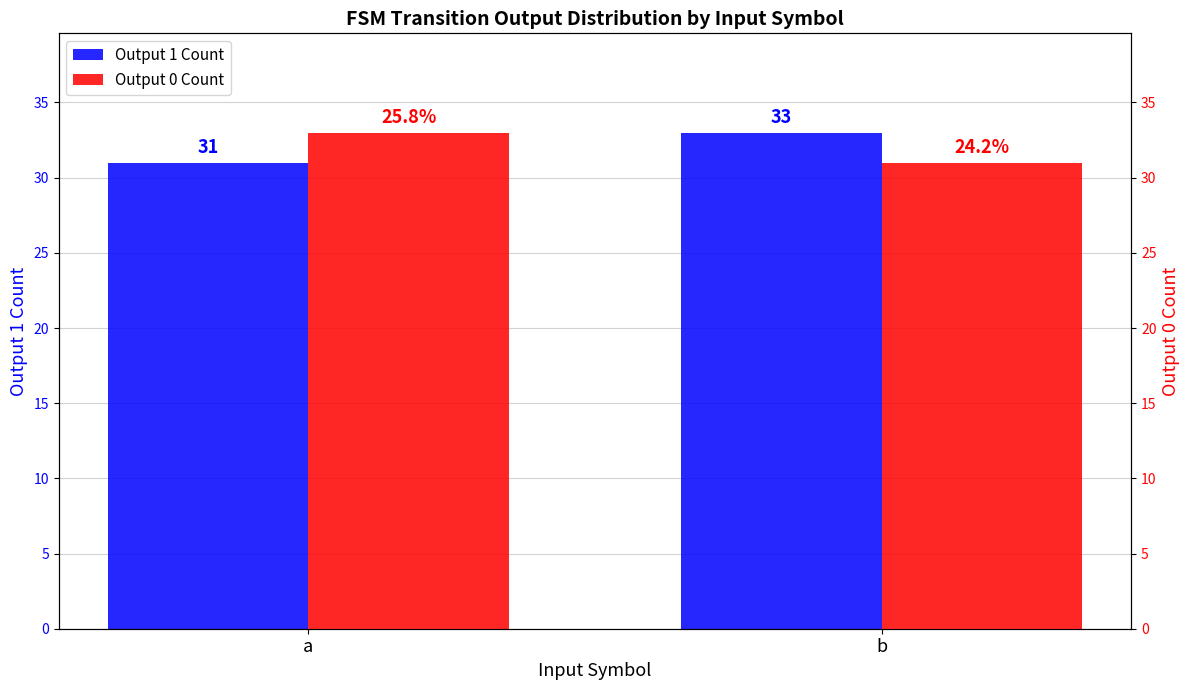

Reading right to left, extract all data points from this chart.

Output 1 Count: 33	31
Output 0 Count: 31	33